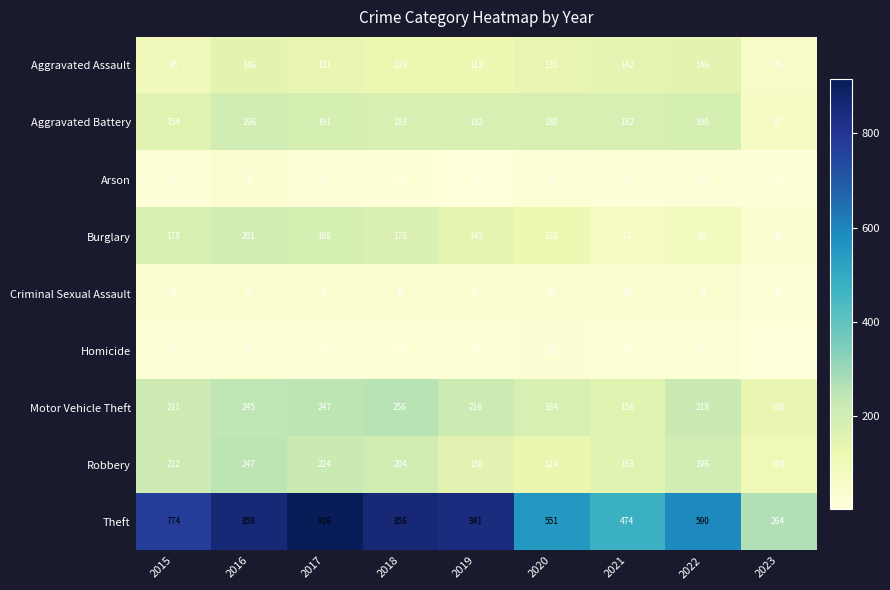

Which category has the lowest value in the Homicide series?

2023